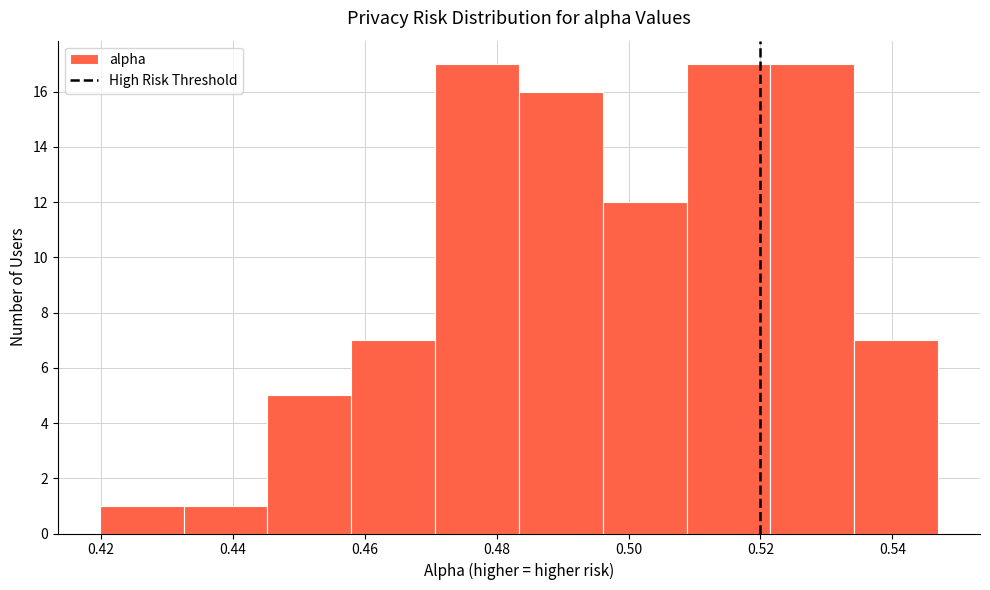

Reading left to right, list every bar in this chart as the range it spans on the x-axis followed by its height. Neither the bar edges nor the heights are printed on the chart, so give them approximately, as read against the axes.

0.420 to 0.432: 1
0.432 to 0.446: 1
0.446 to 0.458: 5
0.458 to 0.470: 7
0.470 to 0.484: 17
0.484 to 0.496: 16
0.496 to 0.508: 12
0.508 to 0.522: 17
0.522 to 0.534: 17
0.534 to 0.546: 7